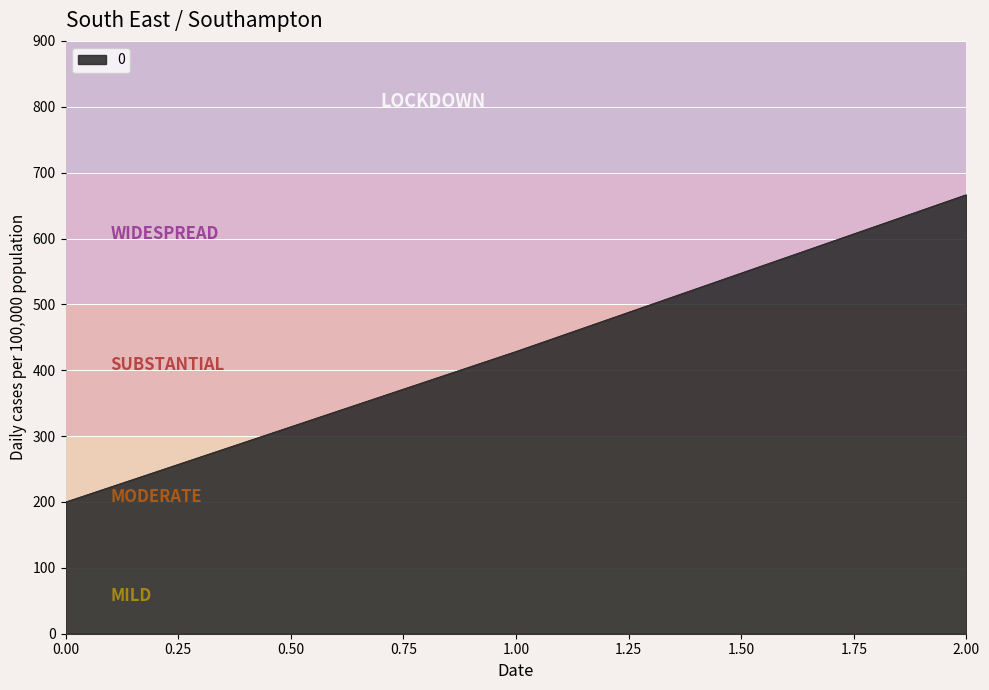

Is it true that the value at 0.00 is 266.8?

False